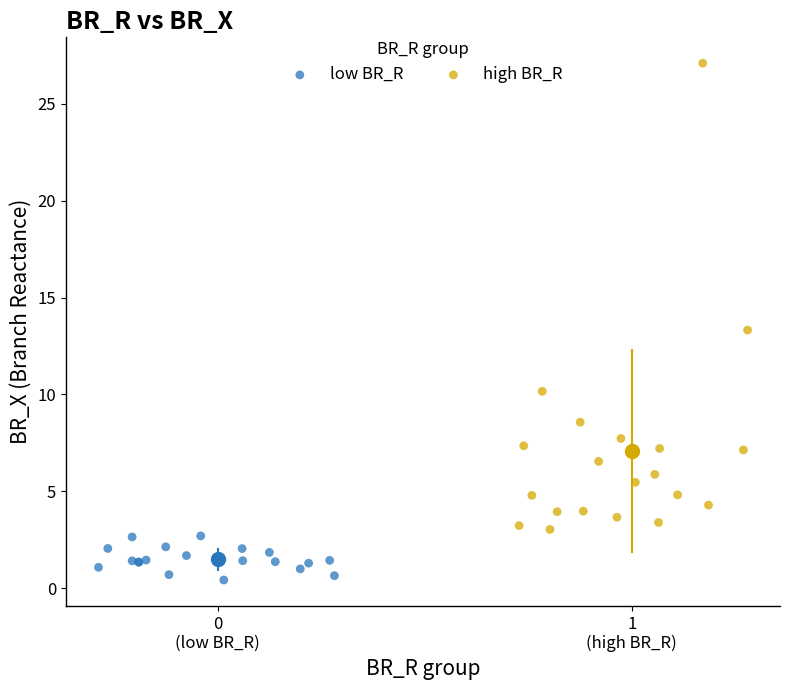

Which series contains the lowest Y value?

low BR_R